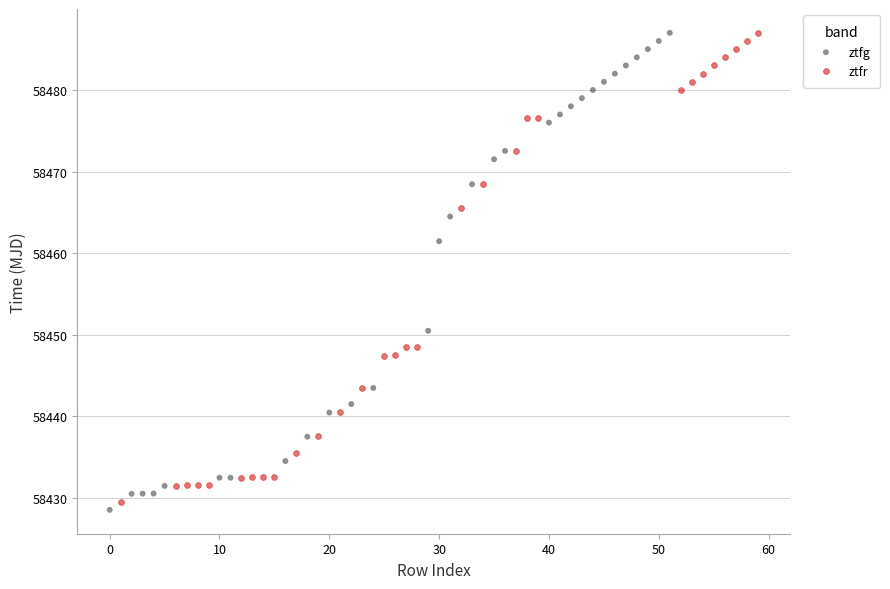

Which series has the largest Y range (max minus min)?

ztfg